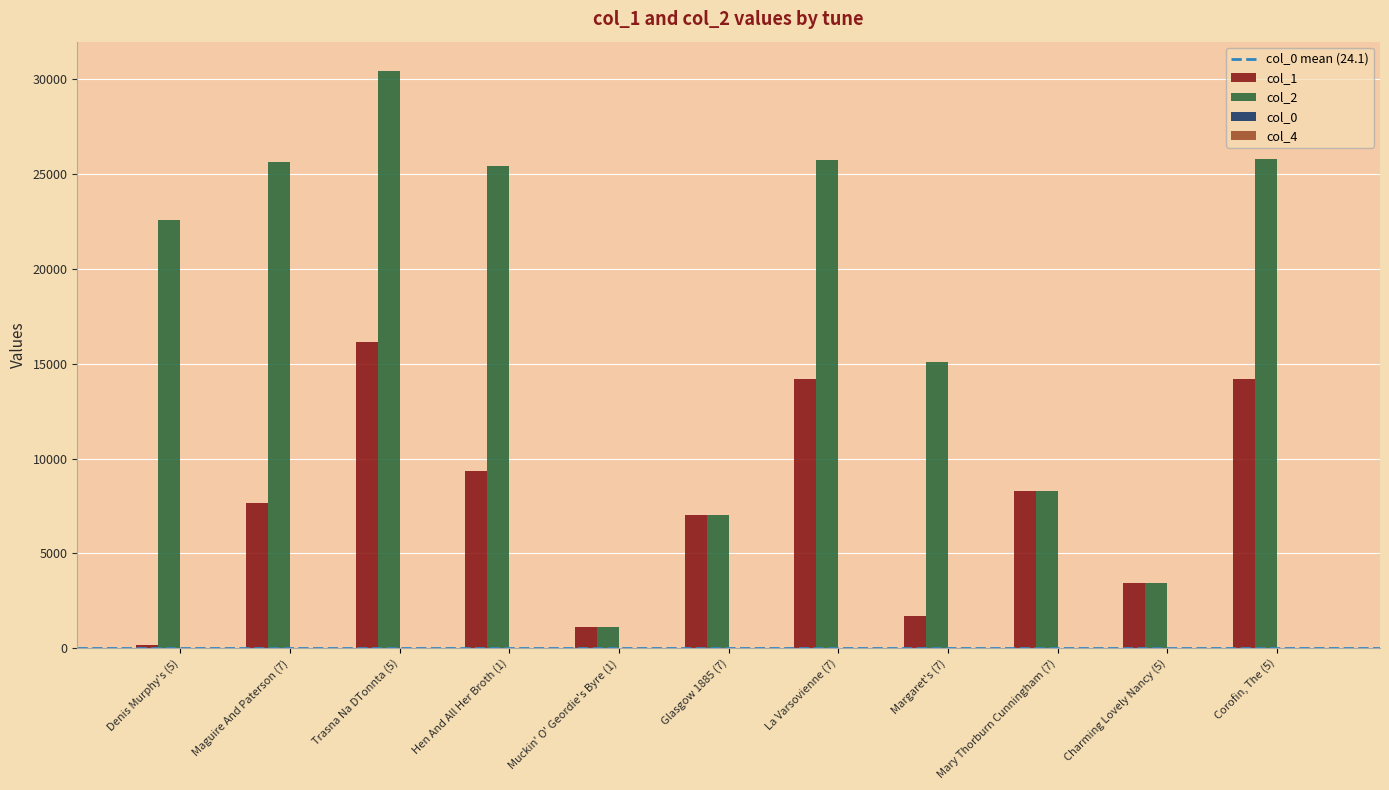

The value of col_1 at Glasgow 1885 (7) is 11791.3. True or false?

False